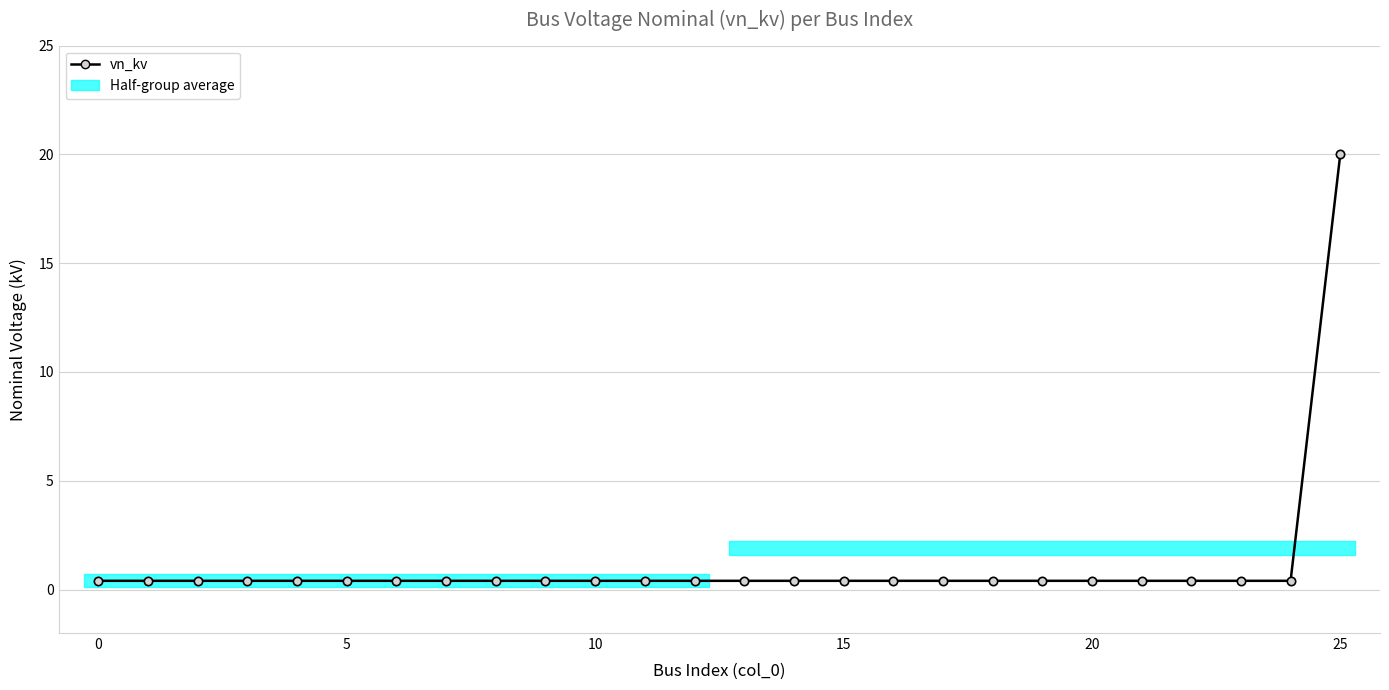

Is it true that the value at 8 is 0.7?

False